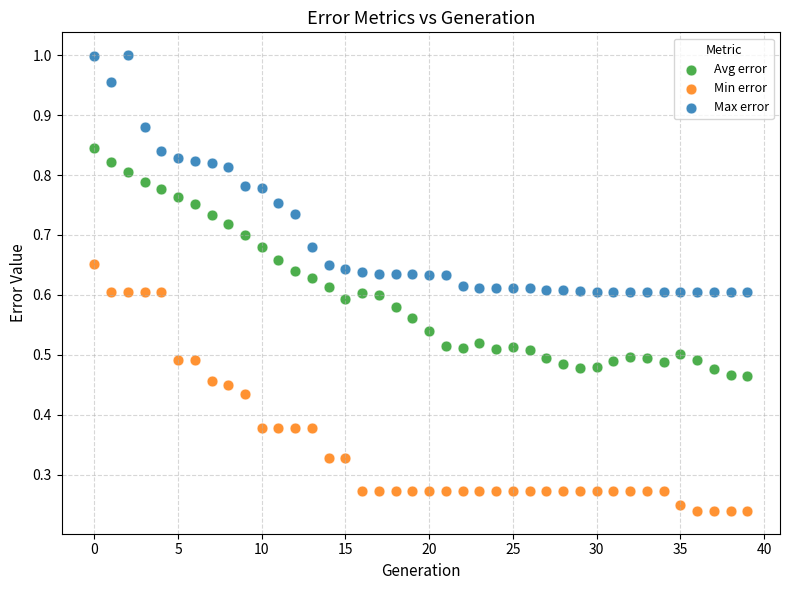

What are all the series names shown in the legend?

Avg error, Min error, Max error